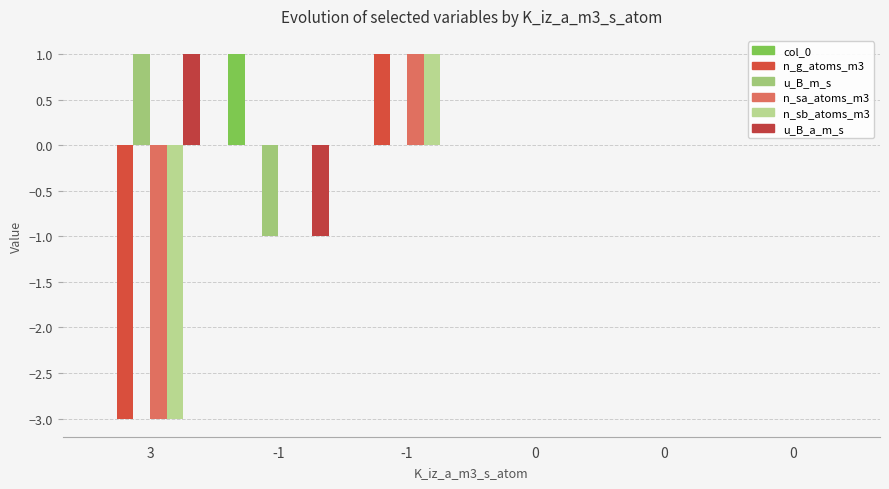

Rank the series by their maximum value, from lowest to highest.

col_0, n_g_atoms_m3, u_B_m_s, n_sa_atoms_m3, n_sb_atoms_m3, u_B_a_m_s